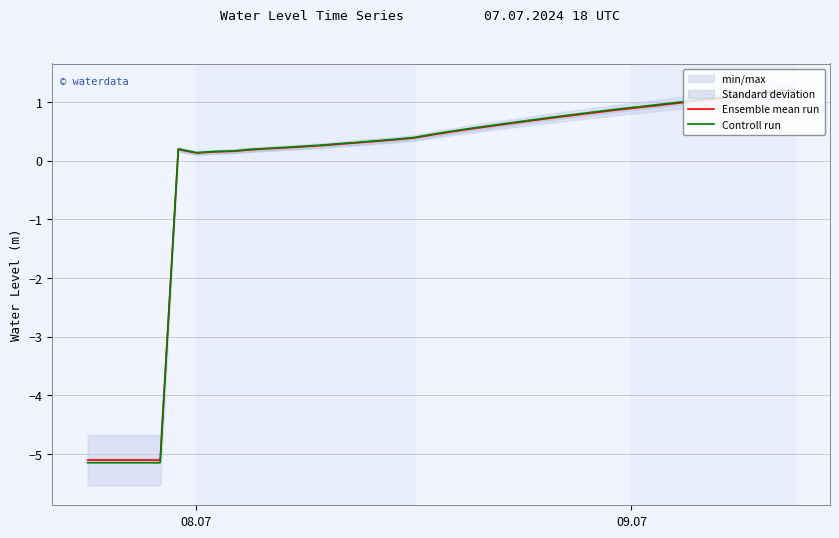

Rank the series by their average value, from highest to lowest.

Controll run, Ensemble mean run